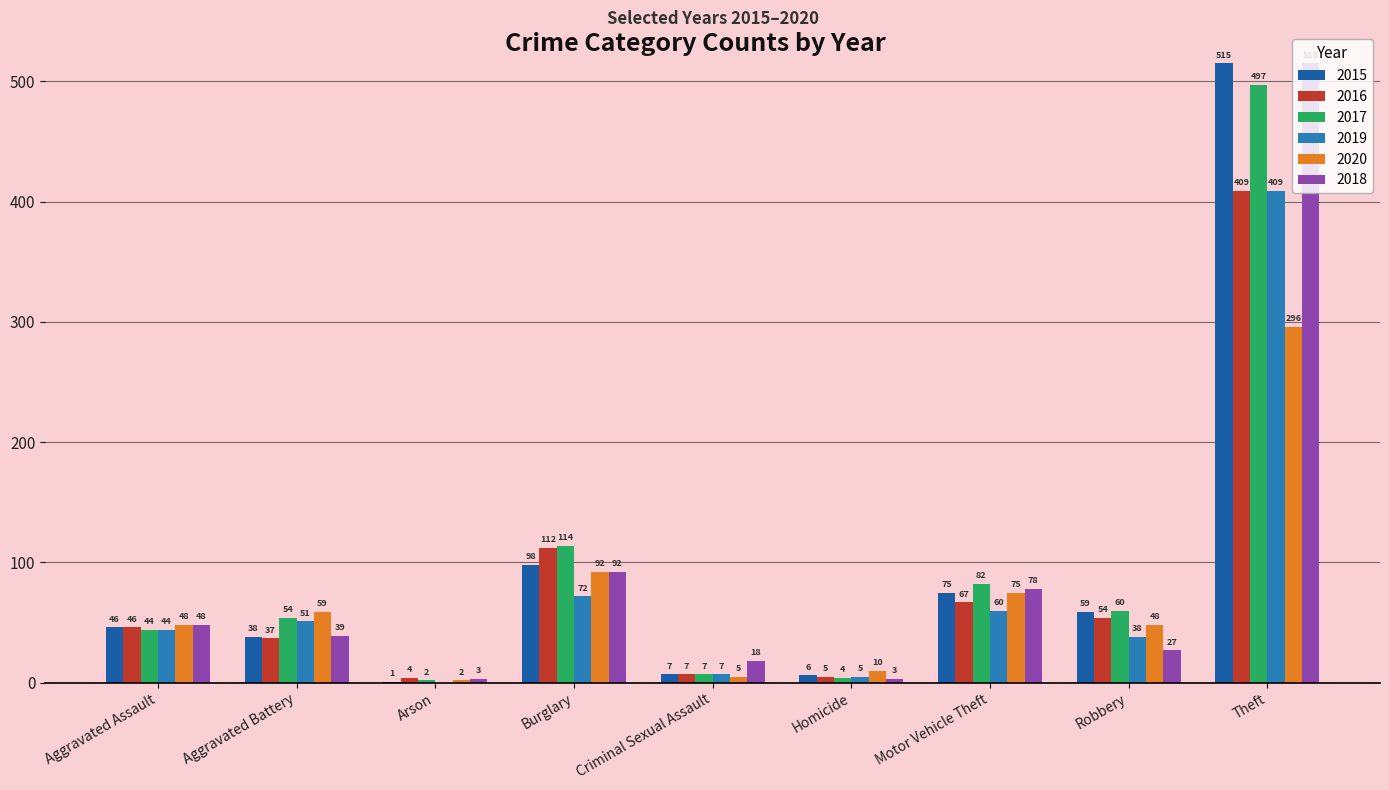

What is the difference between the 2017 values at Robbery and Criminal Sexual Assault?

53